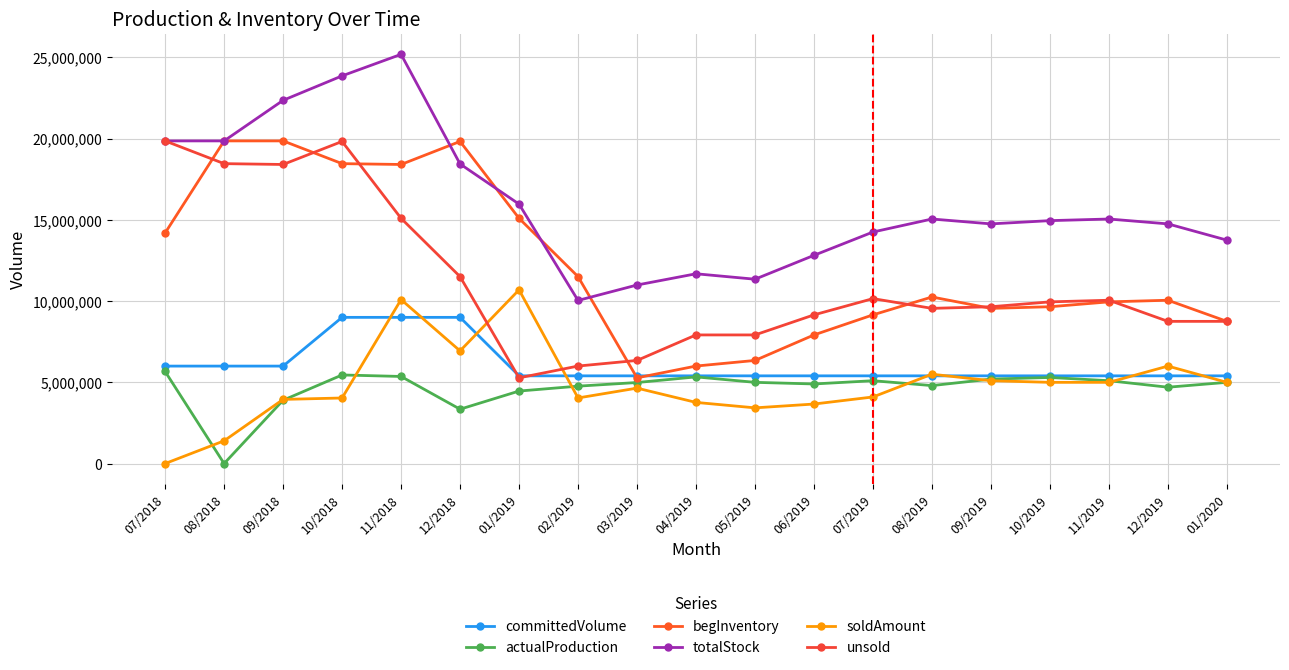

At 08/2019, list the series in order from smallest to largest.

actualProduction, committedVolume, soldAmount, unsold, begInventory, totalStock